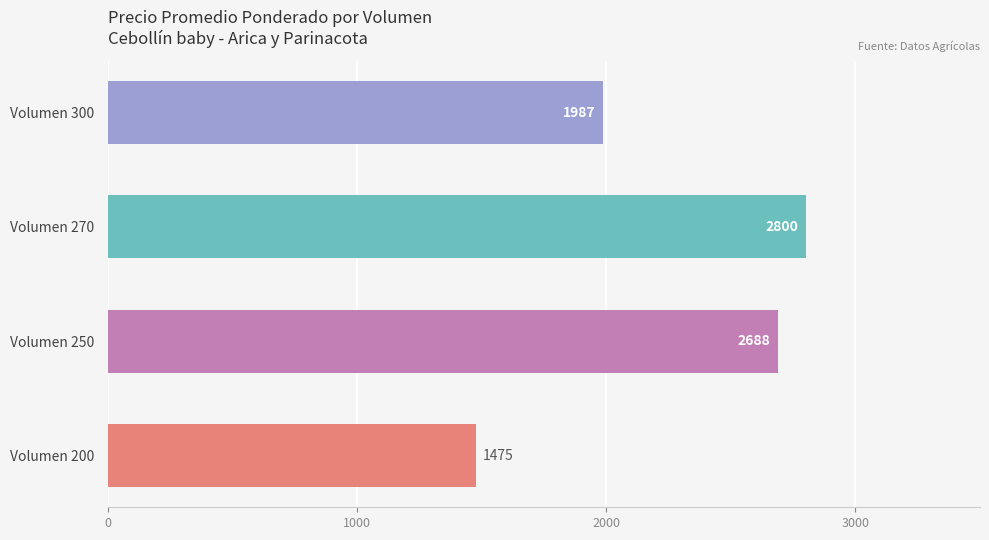

Reading top to bottom, extract all data points from this chart.

1987	2800	2688	1475